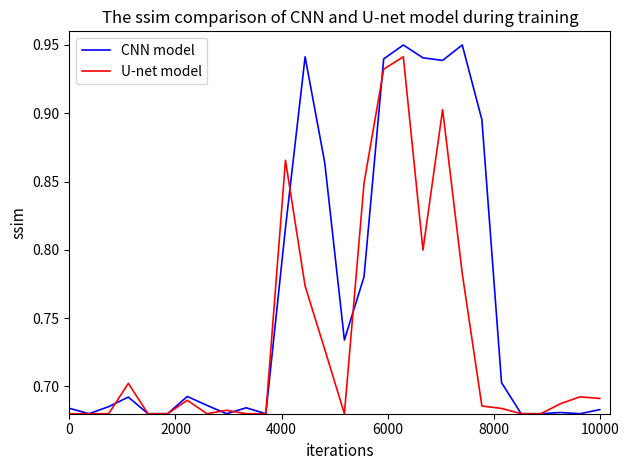

List the series in order of their peak value, highest first.

CNN model, U-net model